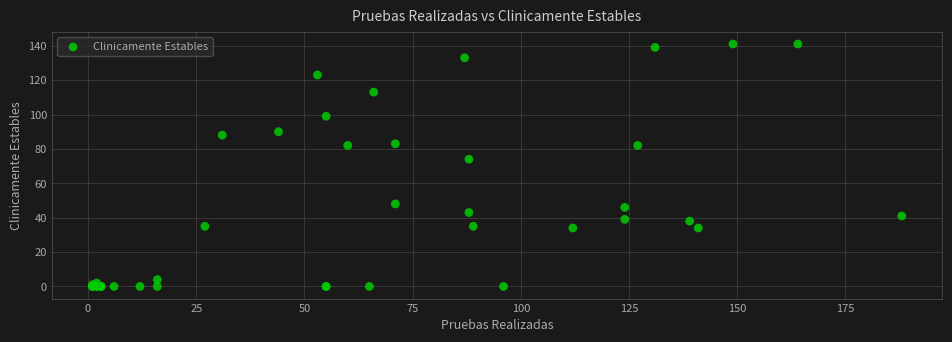

What Y value in the scatter plot is closest to 70?

74